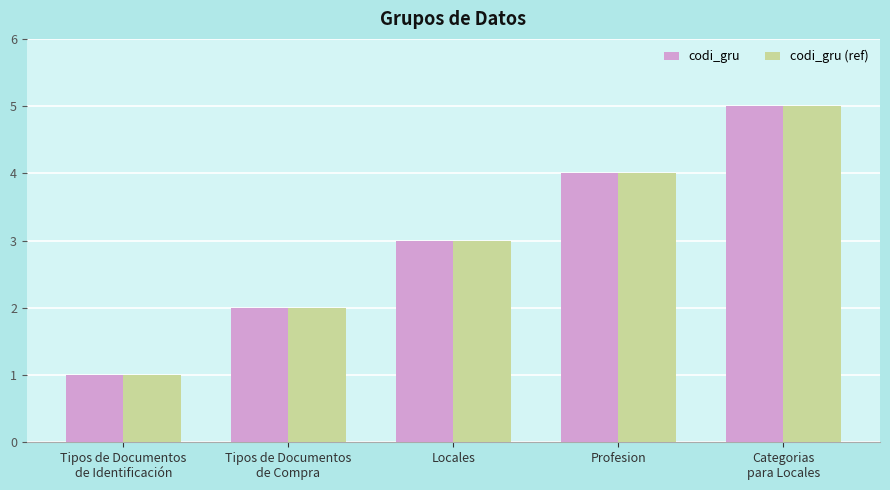

What is the difference between the maximum and minimum values in the codi_gru series?

4